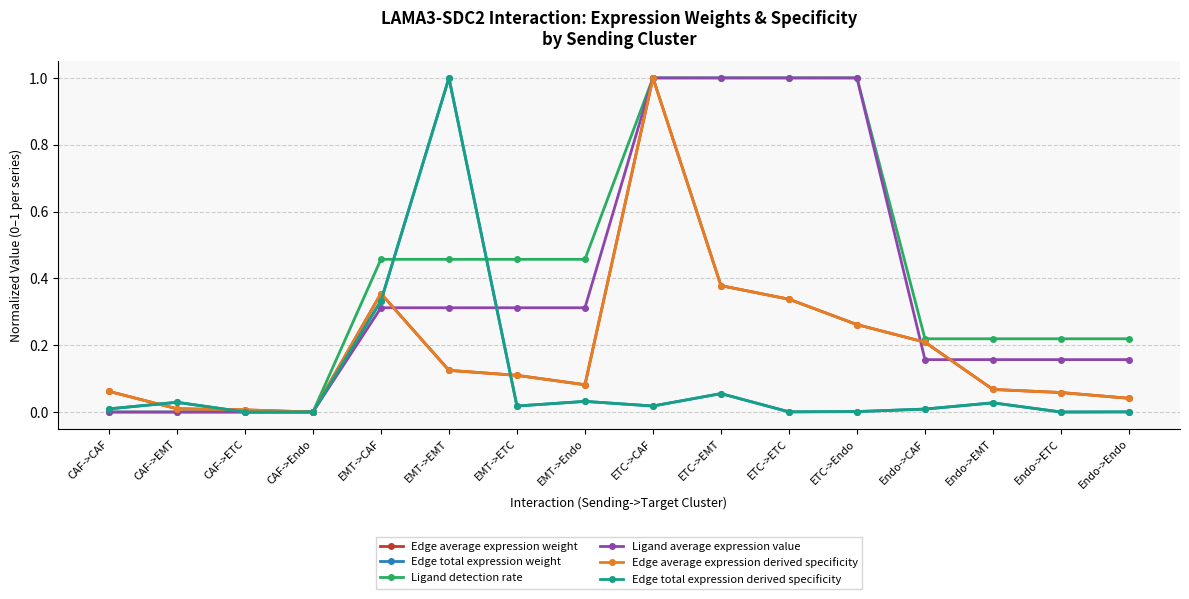

True or false: Edge total expression weight has a value of 0.3 at EMT->CAF.

True